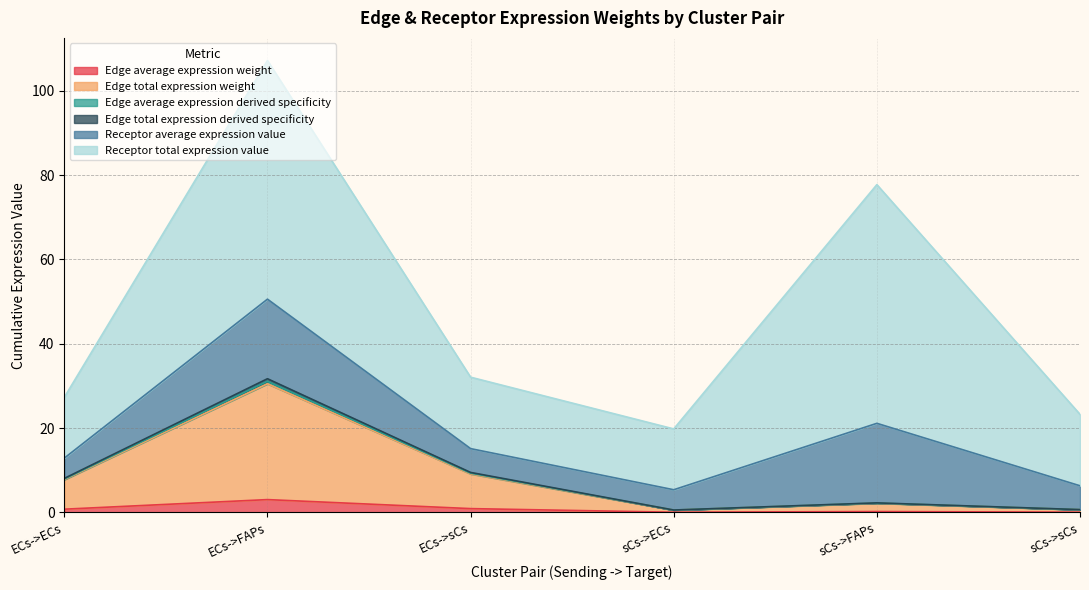

What position from the left is ECs->FAPs?

2